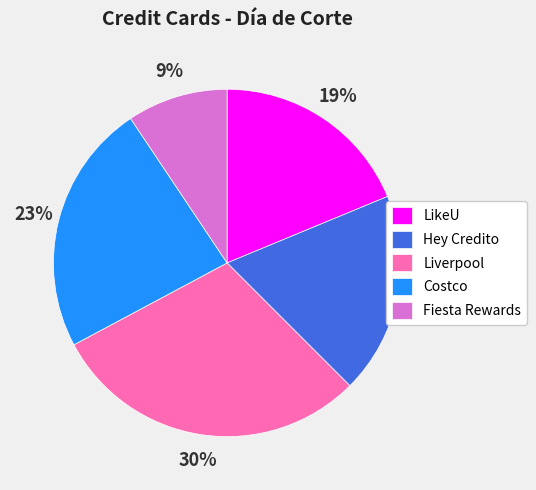

The LikeU slice represents 33% of the pie. True or false?

False